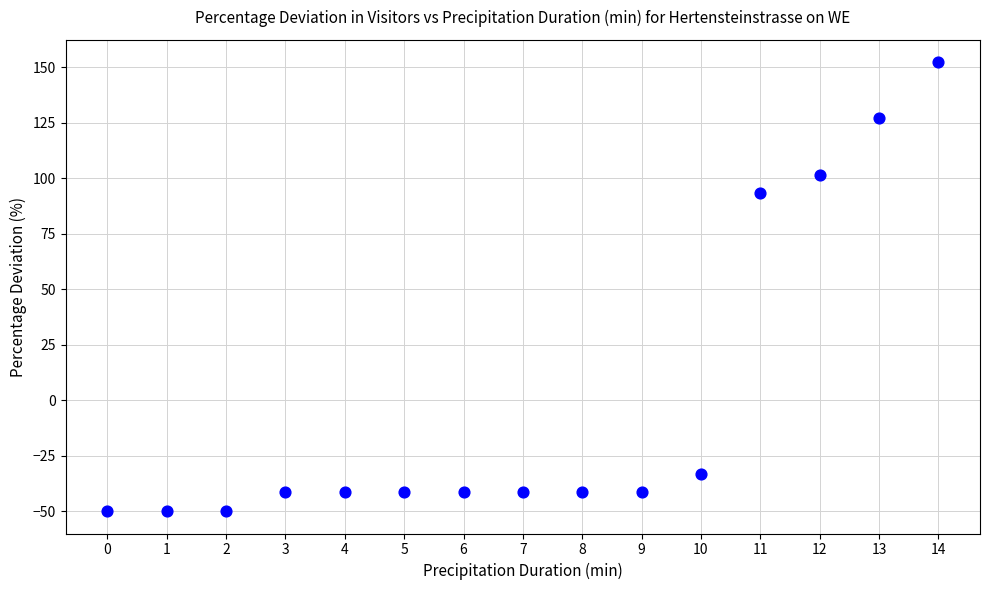

What is the range of Y values (max minus min)?

202.2